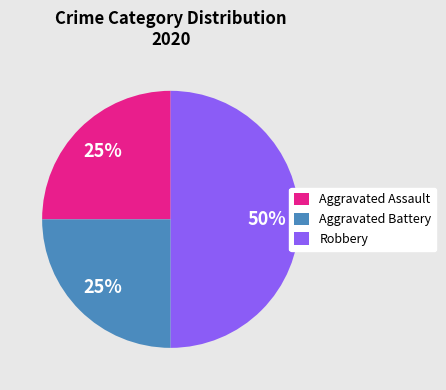

To the nearest percent, what is the combined percentage of Robbery and Aggravated Assault?

75%